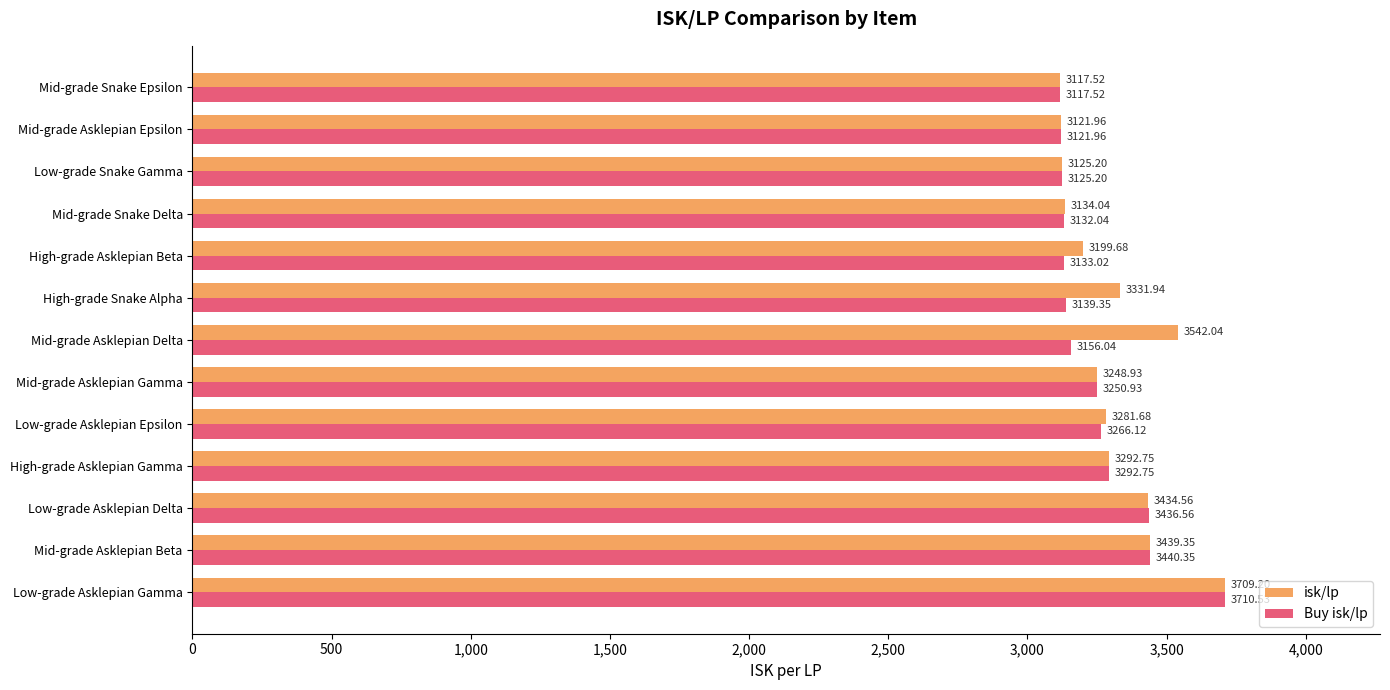

How many distinct data groups are displayed?

2